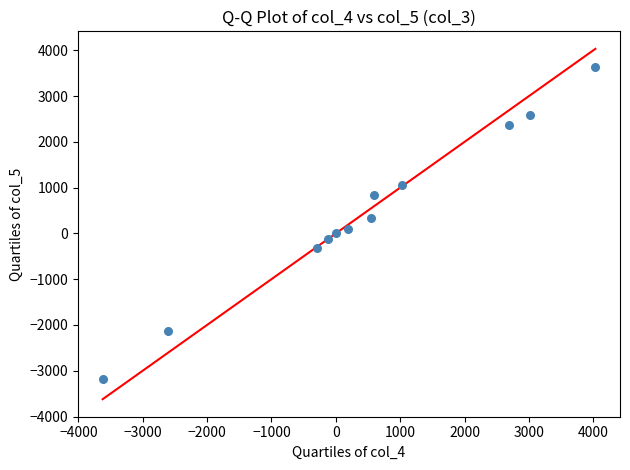

What is the average X value?

455